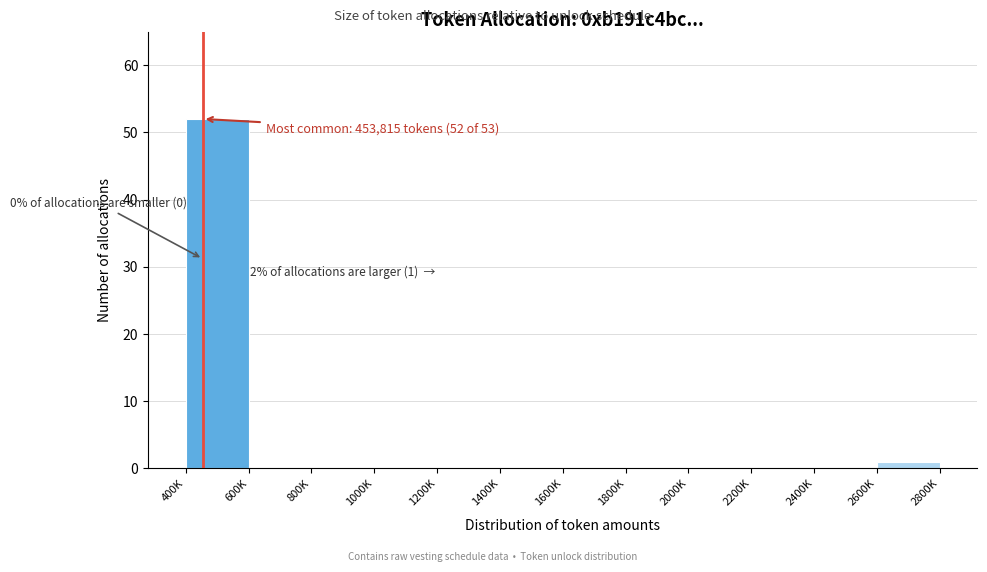

Reading right to left, transcribe all the data shown in this chart.

2600K=1	2400K=0	2200K=0	2000K=0	1800K=0	1600K=0	1400K=0	1200K=0	1000K=0	800K=0	600K=0	400K=52